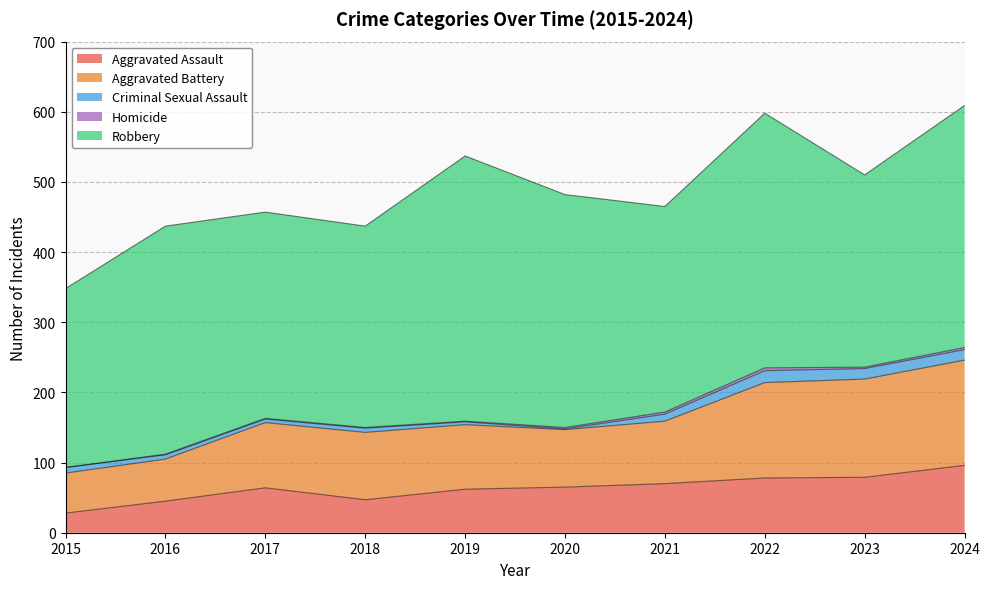

Which series has the widest spread of values?

Robbery